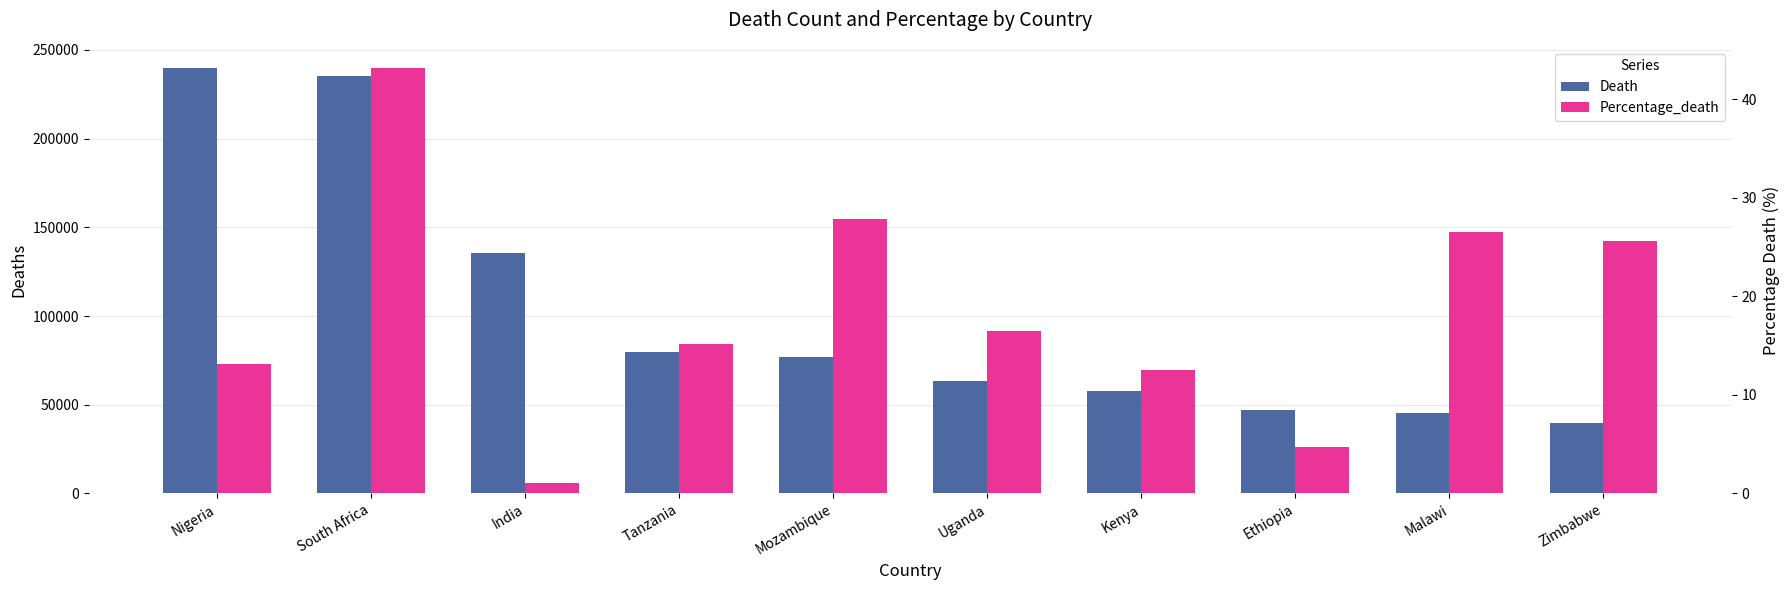

At which label does Percentage_death reach its minimum?

India